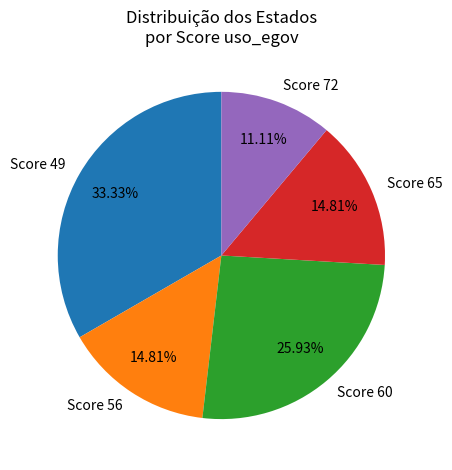

Approximately how many times larger is the value at Score 56 compared to Score 60?

0.6